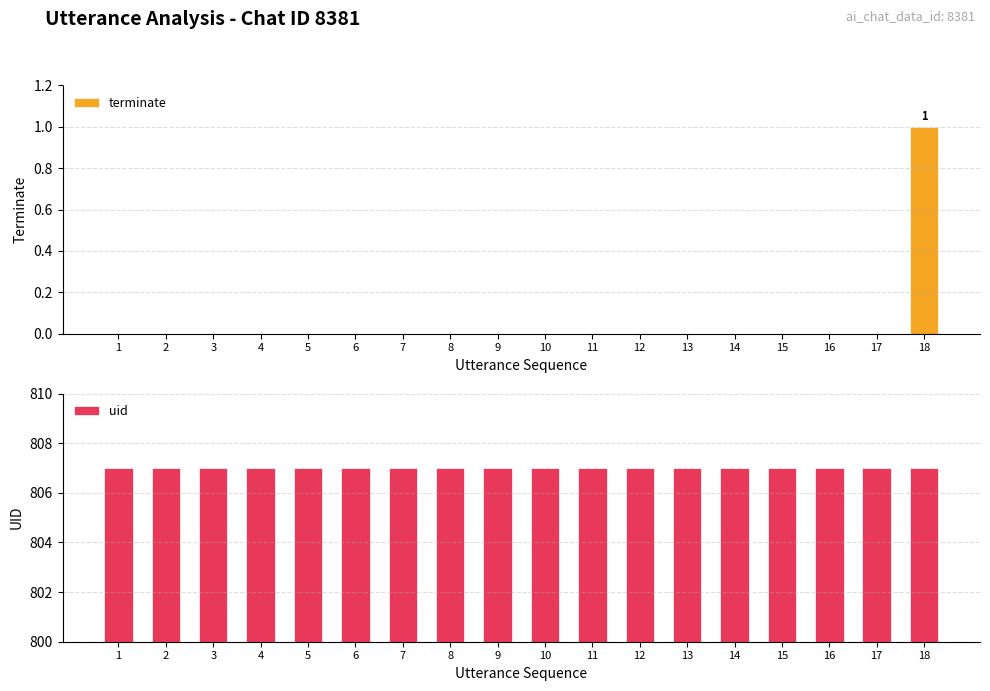

Is the value of terminate at 5 greater than the value of uid at 12?

No